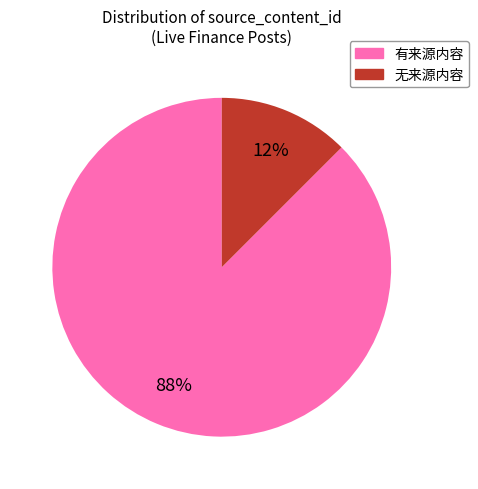

To the nearest percent, what is the average slice percentage?

50%